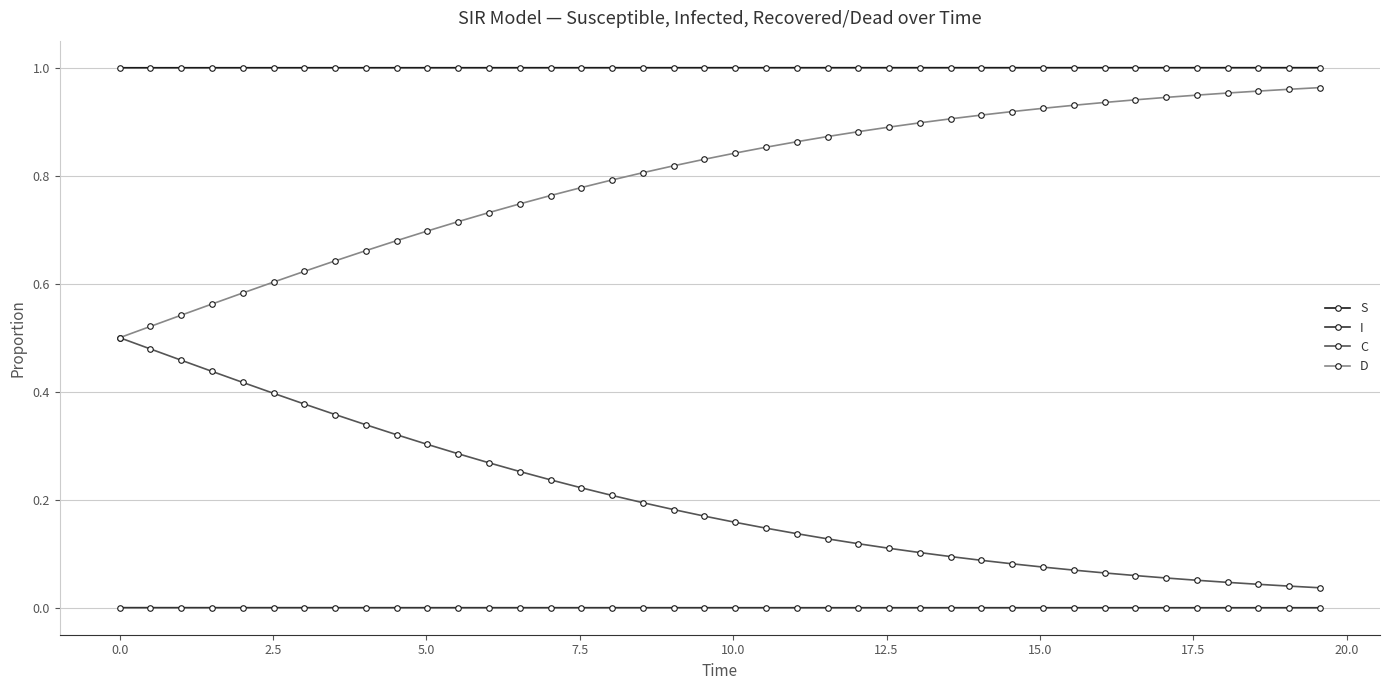

Which series has the largest total across all categories?

S